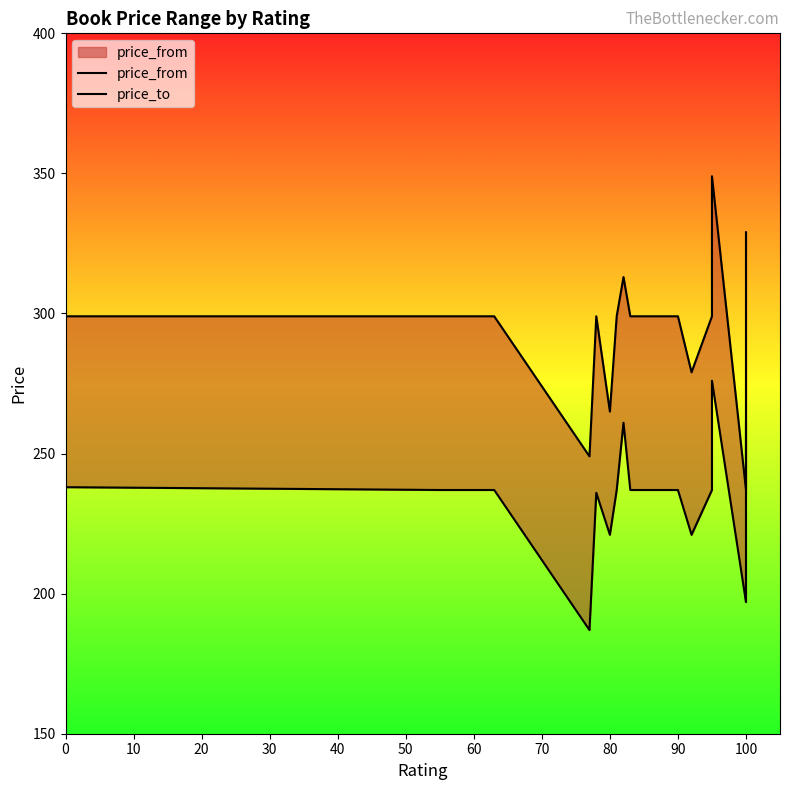

Does the chart have visible grid lines?

No